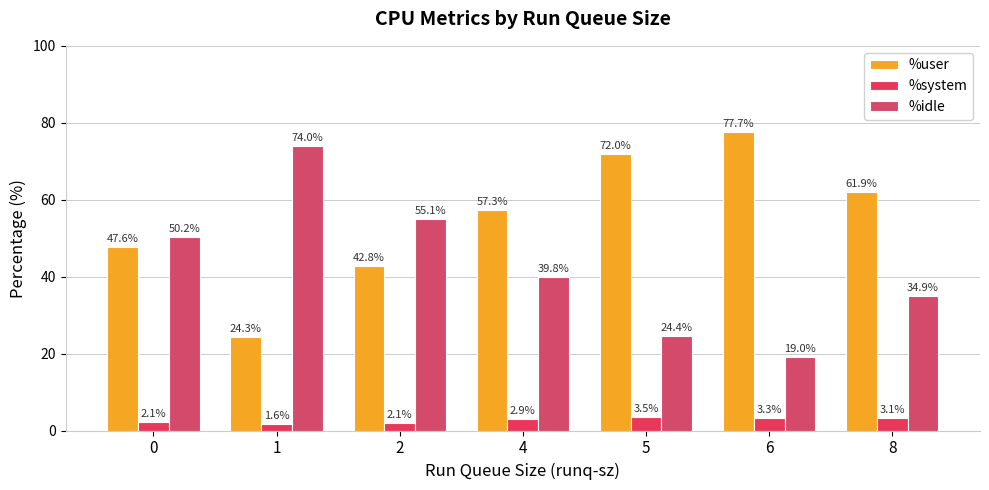

How many groups of bars are there?

7